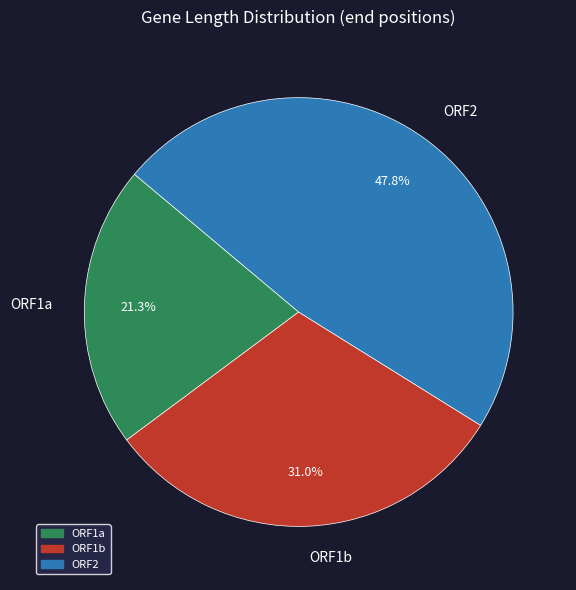

What percentage is the ORF1b slice, to the nearest percent?

31%